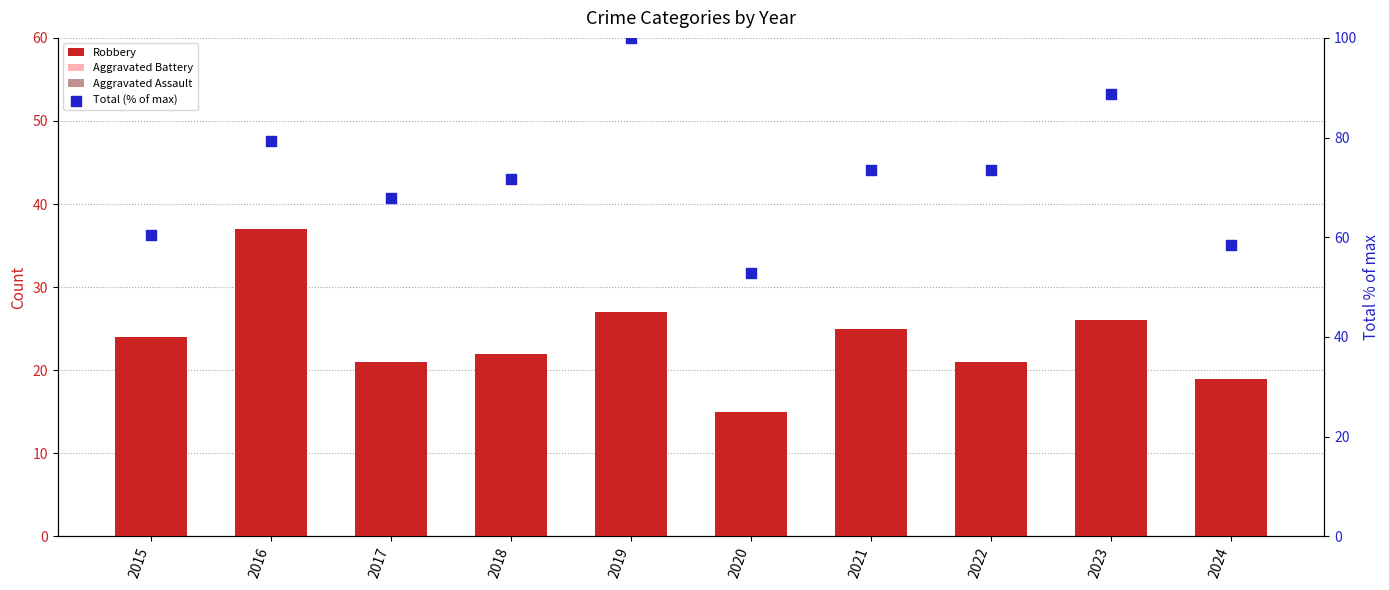

What are all the series names shown in the legend?

Robbery, Aggravated Battery, Aggravated Assault, Total (% of max)